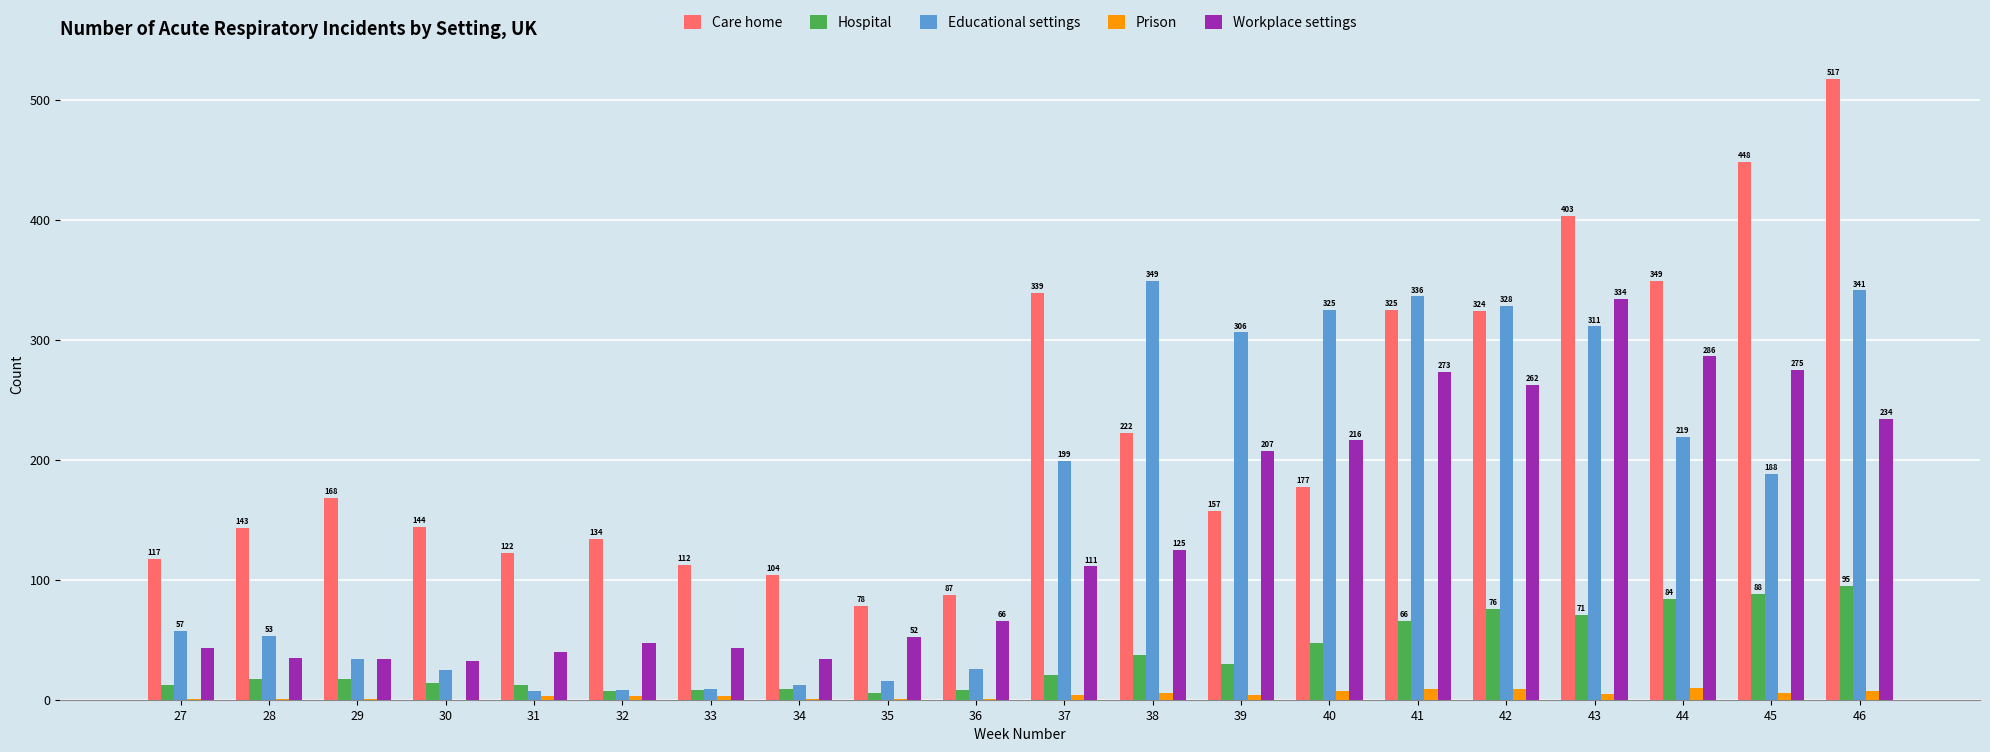

What value does the Educational settings series have at 41?

336